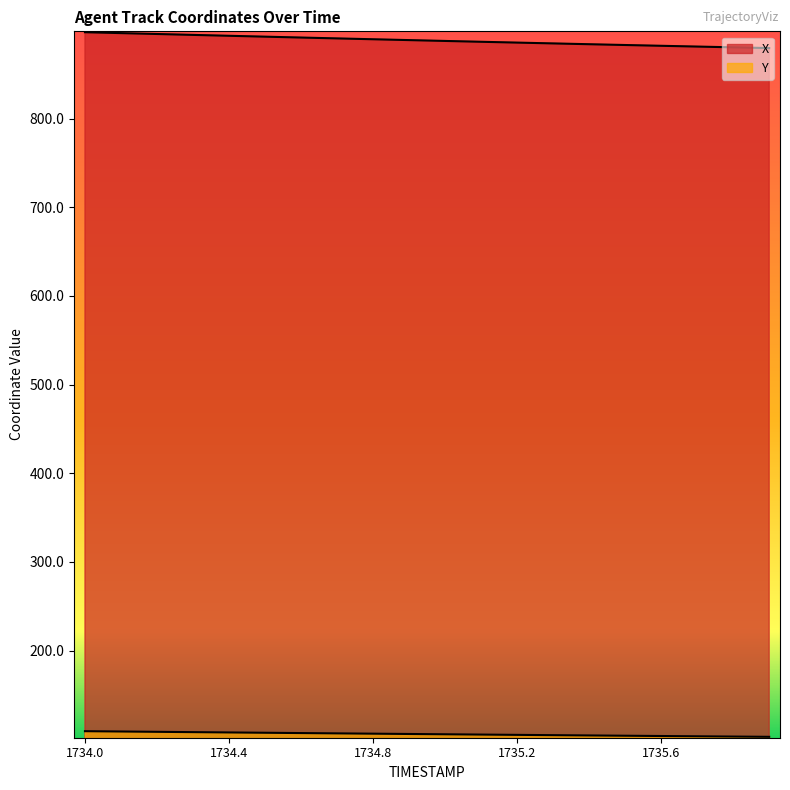

True or false: Y and X intersect in this chart.

False